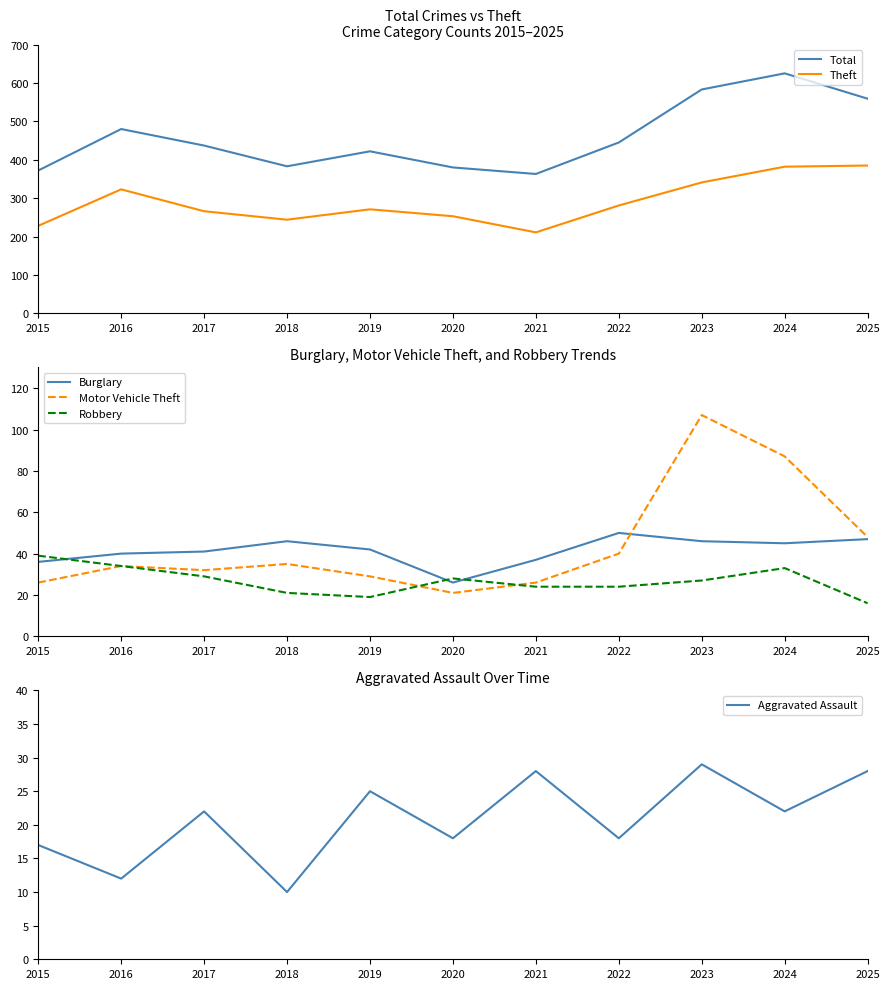

How many interior local valleys does the Burglary series have?

2